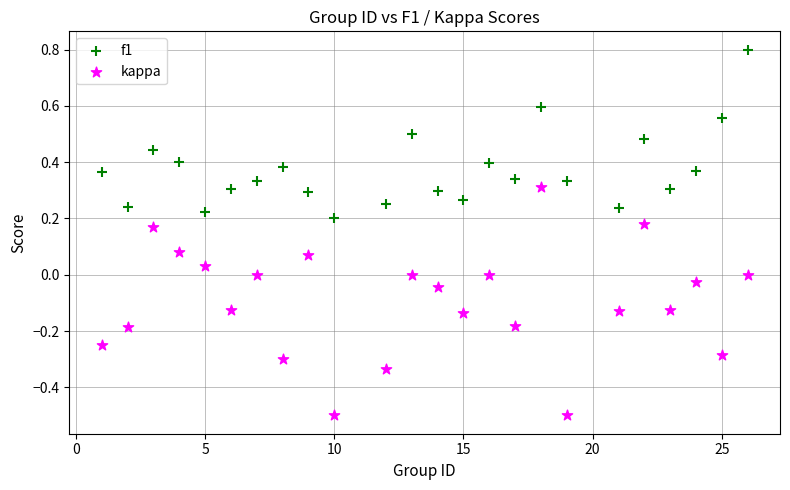

Which series reaches the maximum Y coordinate?

f1